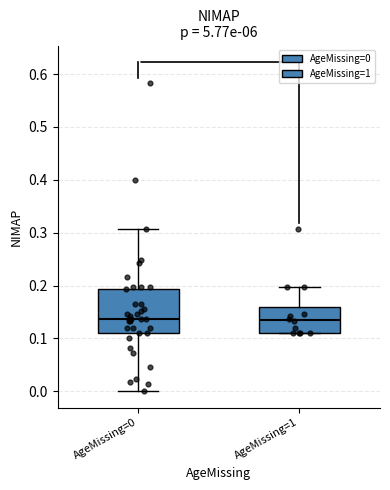

Comparing the boxes themselves (not the whiskers), which one is the tallest?

AgeMissing=0